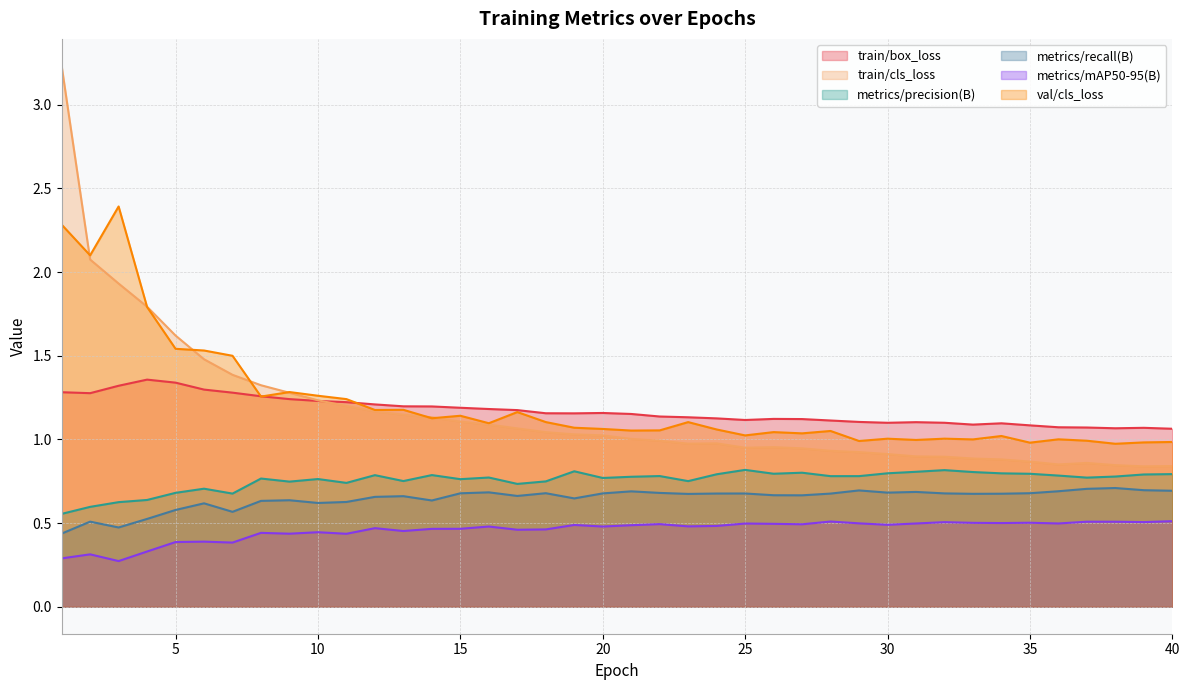

At which category does train/box_loss reach its first local peak?

4